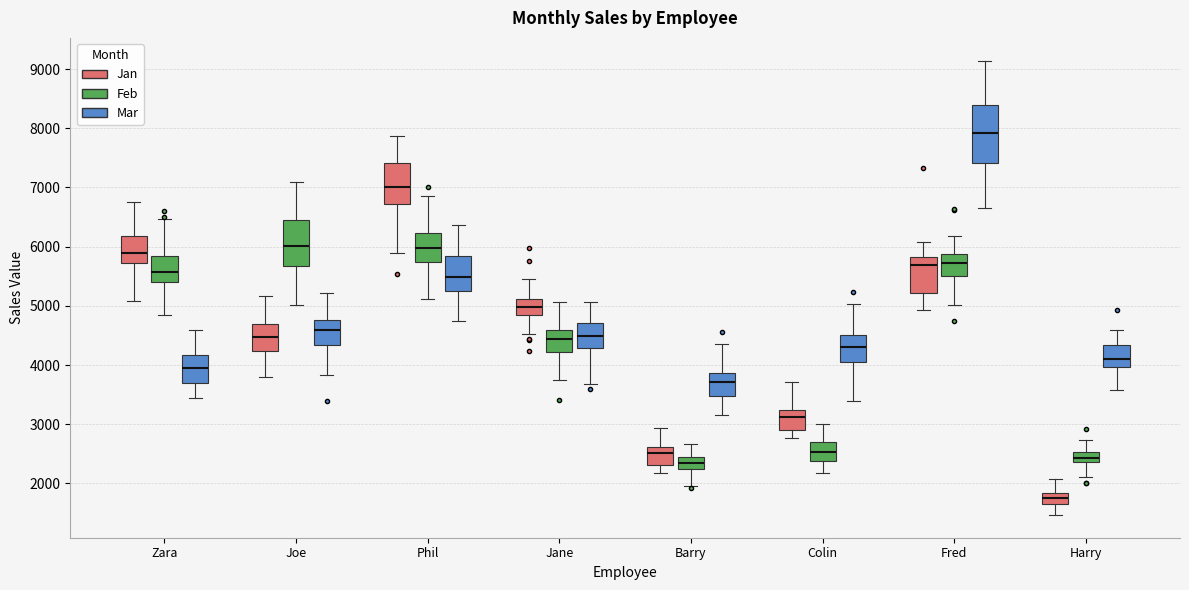

Where is the lower edge of the box for Barry (Jan) on the y-axis? The values are not printed on the chart, so give them approximately, as read against the axis.

2300